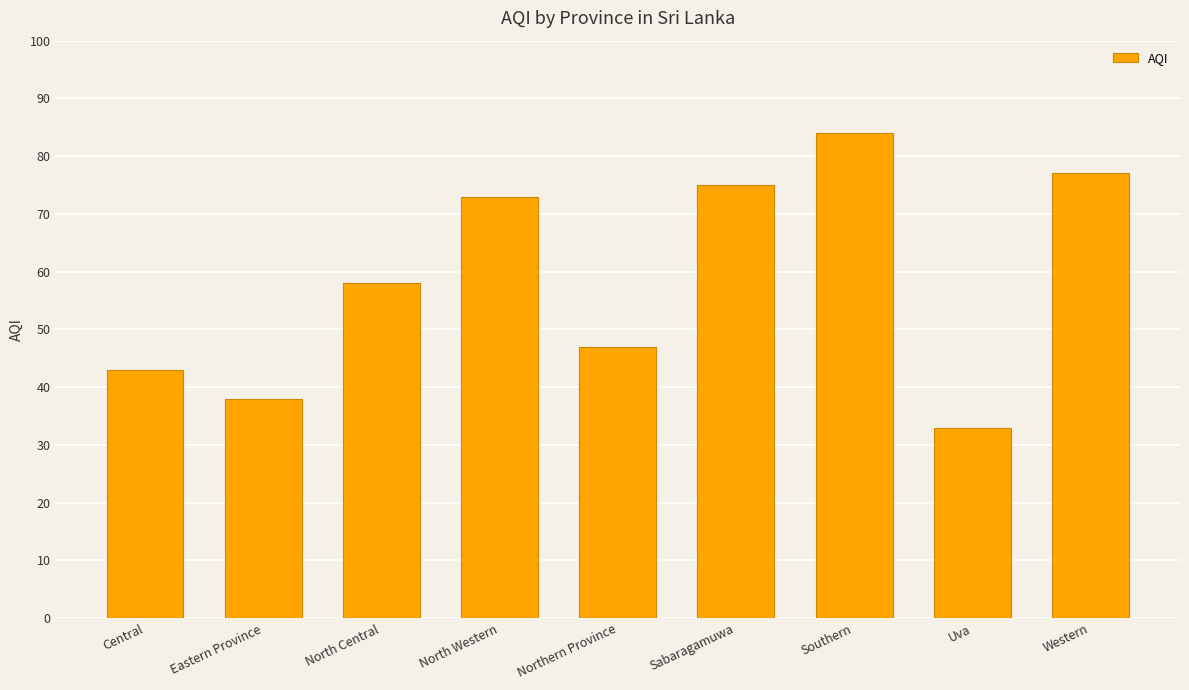

Reading left to right, what are all the values shown in this chart?

Central=43	Eastern Province=38	North Central=58	North Western=73	Northern Province=47	Sabaragamuwa=75	Southern=84	Uva=33	Western=77